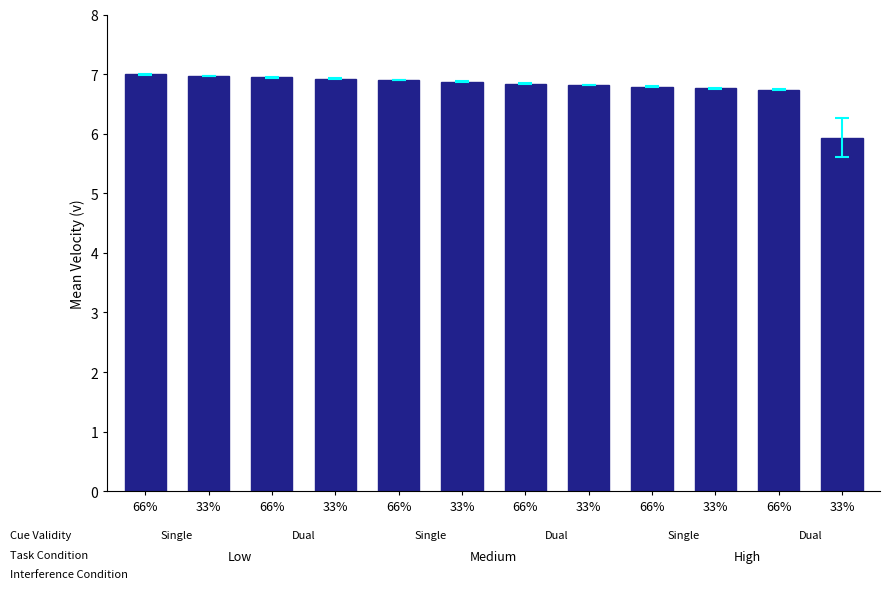

How many bars are there in total?

12